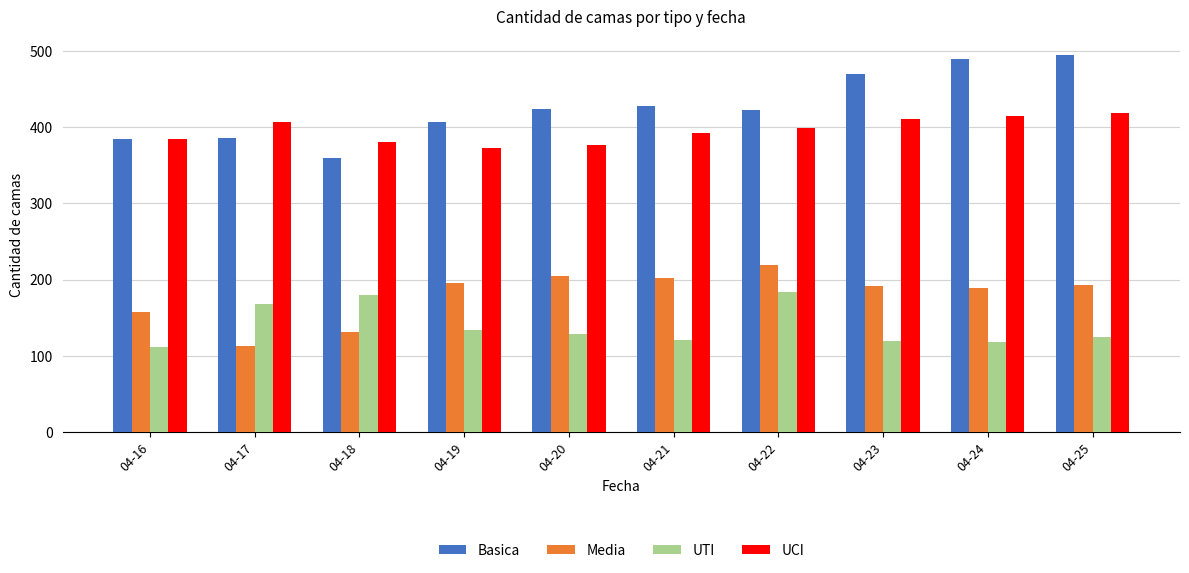

Which category has the highest value in the Basica series?

04-25